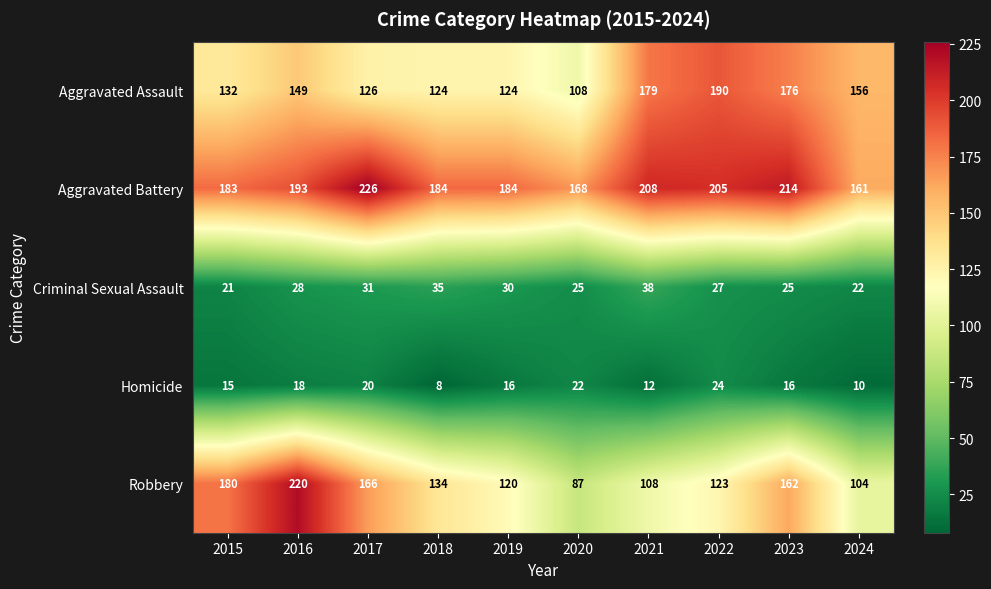

What is the sum of the Homicide values at 2015 and 2016?

33